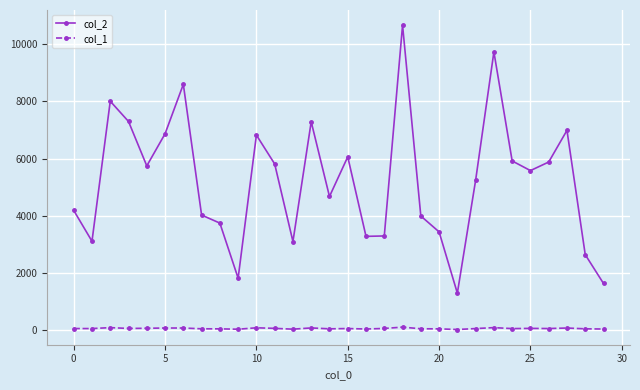

Which series has the widest spread of values?

col_2